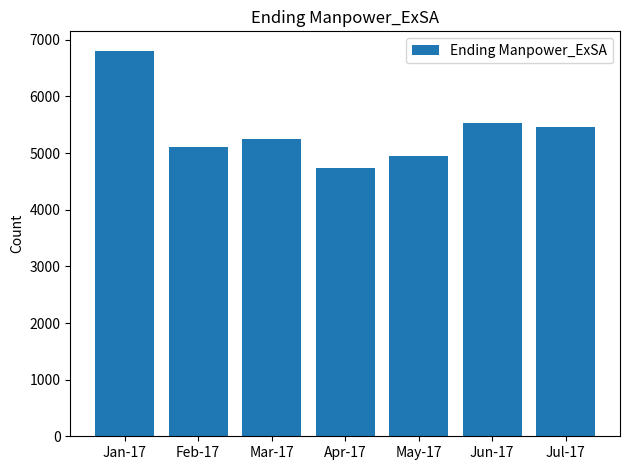

List the labels in order of value, smallest first.

Apr-17, May-17, Feb-17, Mar-17, Jul-17, Jun-17, Jan-17